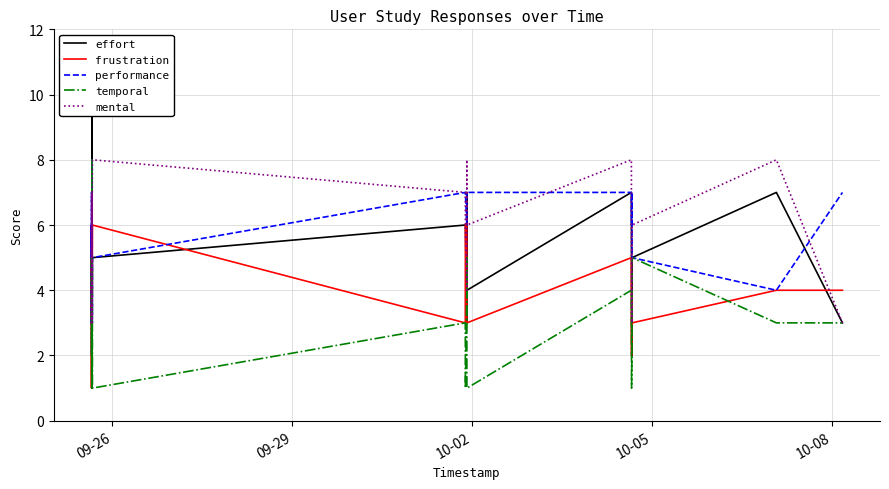

What is the lowest value of the mental series?

3